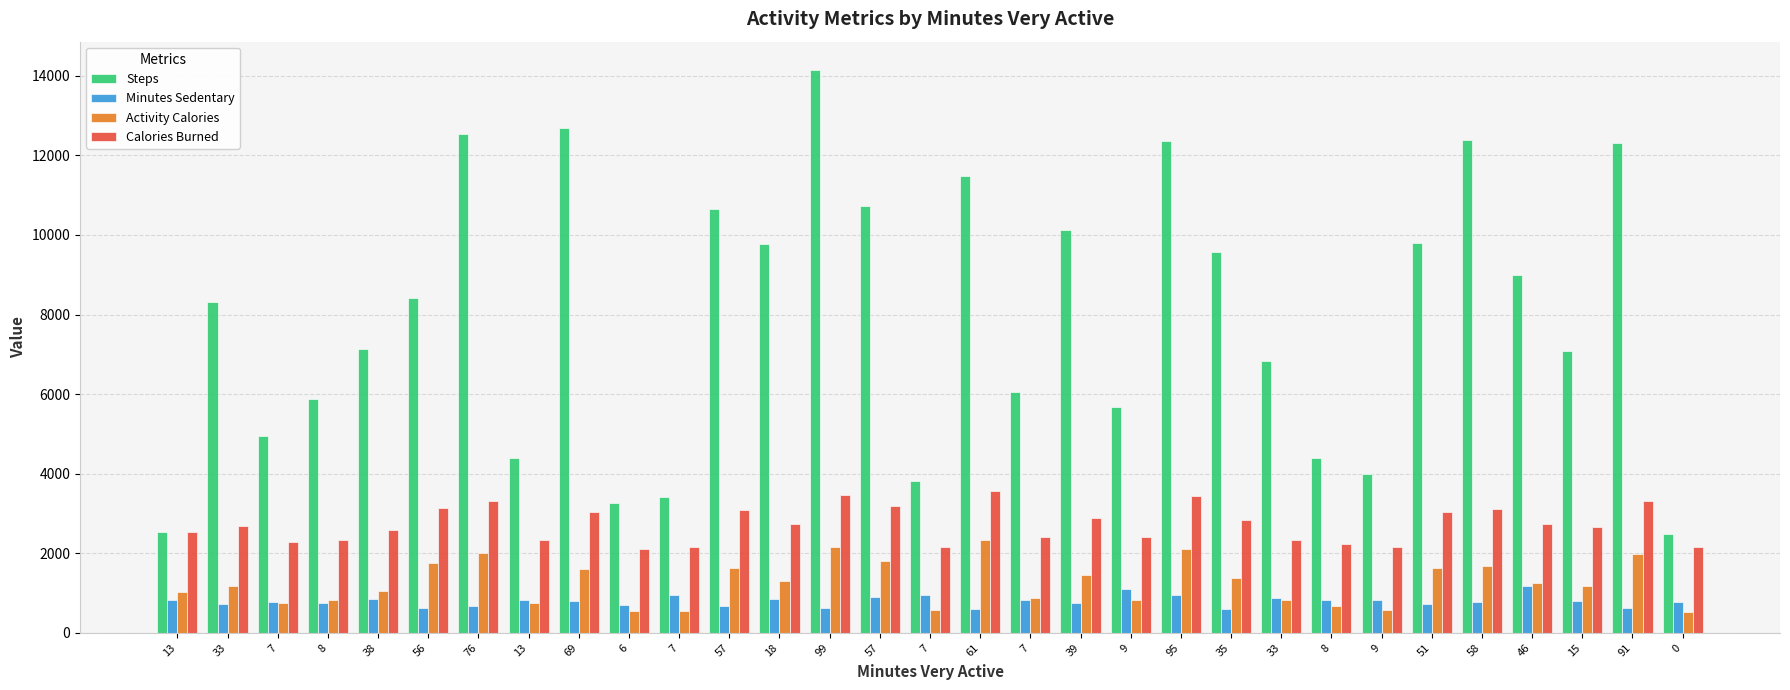

What are all the series names shown in the legend?

Steps, Minutes Sedentary, Activity Calories, Calories Burned